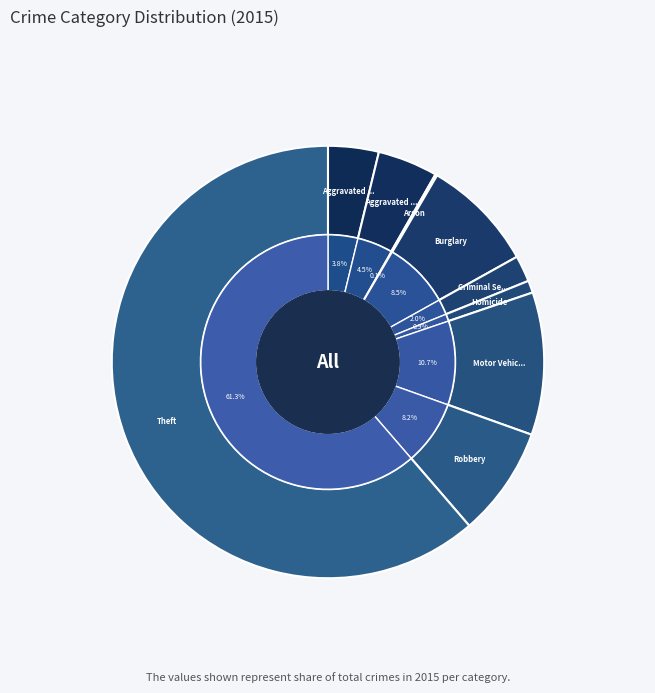

Which slice is the smallest?

Arson